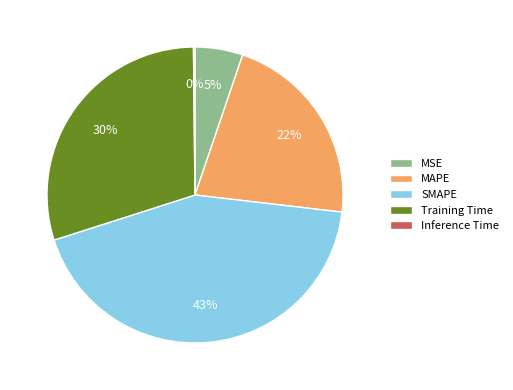

The Training Time slice represents 30% of the pie. True or false?

True